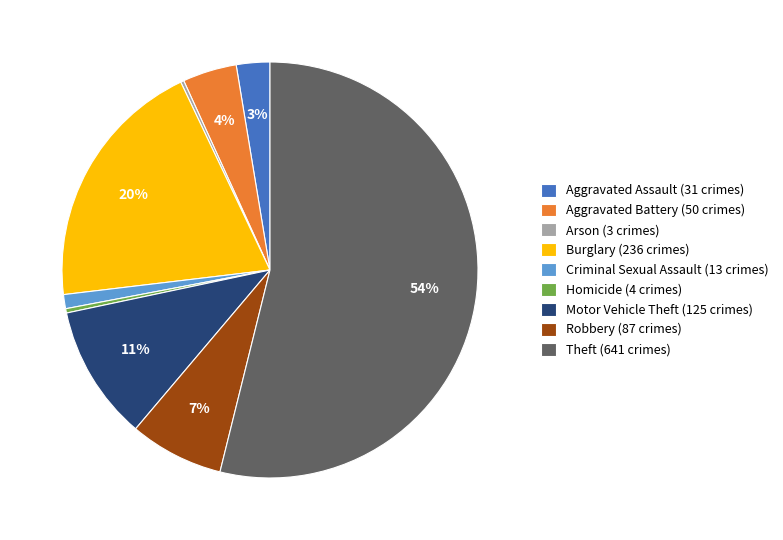

The Robbery slice represents 1% of the pie. True or false?

False